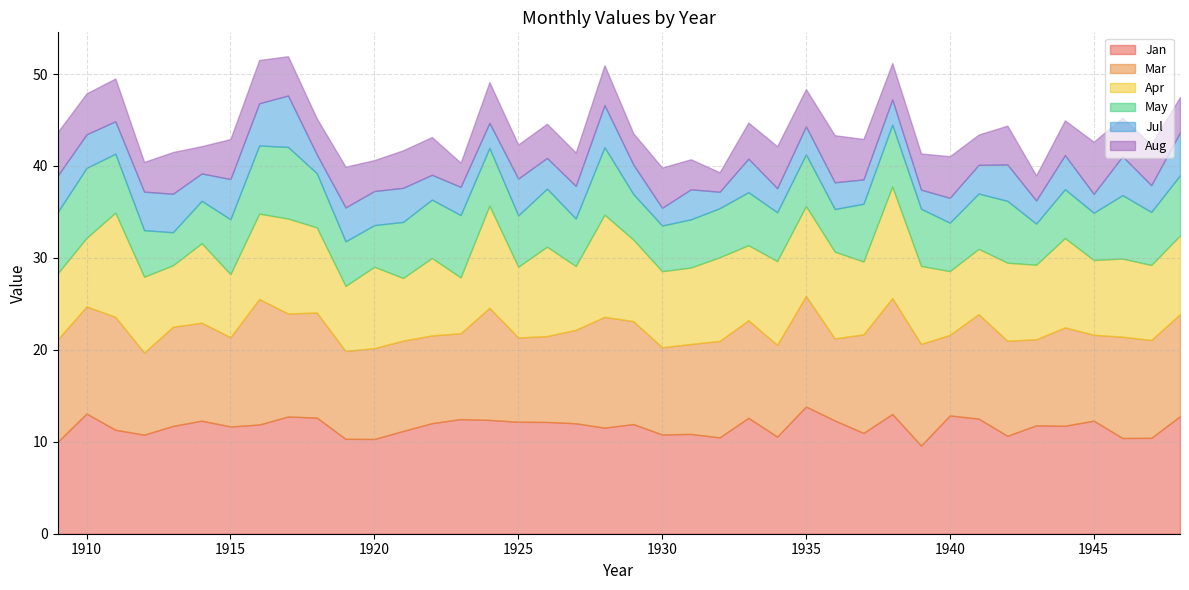

What are all the series names shown in the legend?

Jan, Mar, Apr, May, Jul, Aug